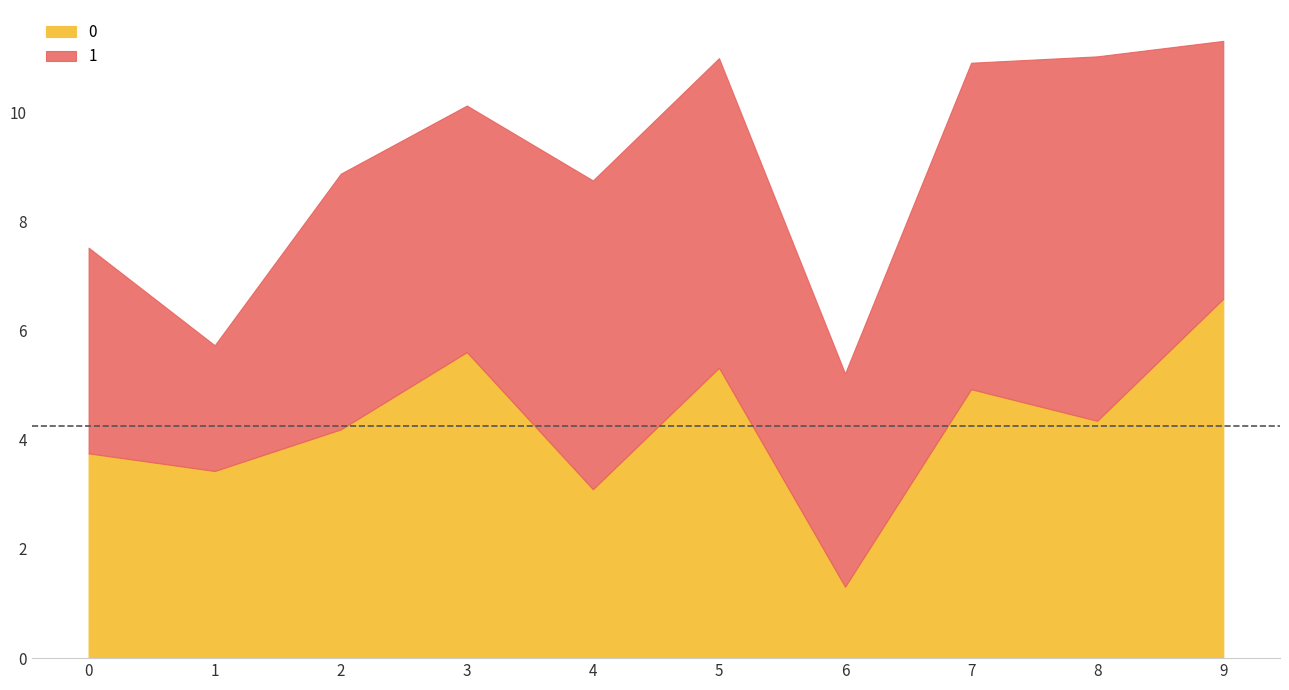

What is the smallest value displayed?

1.3